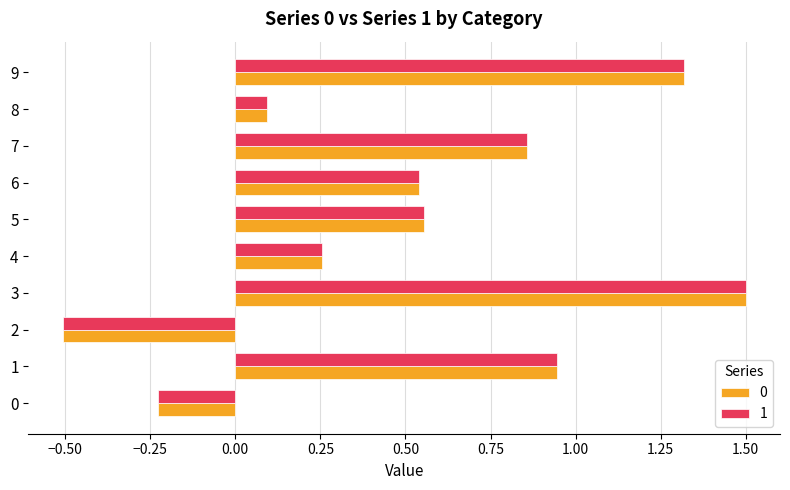

Which category has the highest value across all series?

3